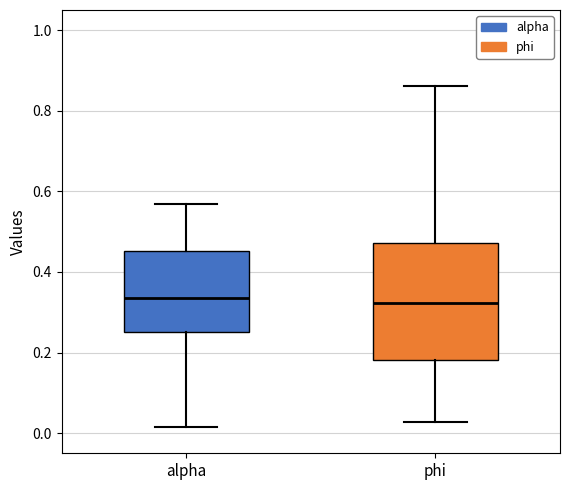

Reading left to right, transcribe this box plot: for each box, give where its median line is, the range the box spans, and where its two whiskers end, as read against the y-axis. The values are not printed on the chart, so give them approximately, as read against the axis.

alpha: median 0.34, box 0.26 to 0.46, whiskers 0.02 to 0.56
phi: median 0.32, box 0.18 to 0.48, whiskers 0.02 to 0.86